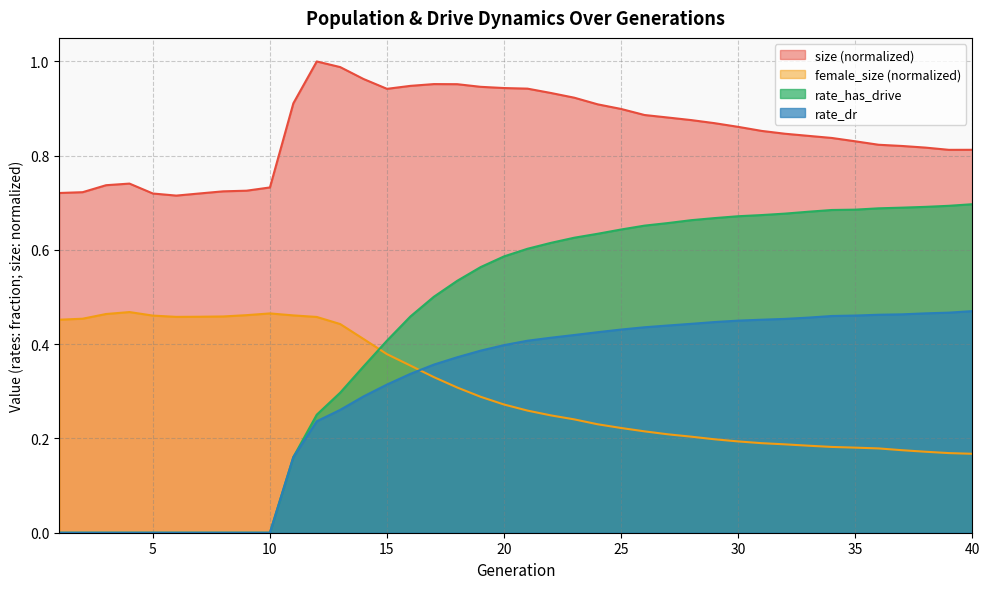

What is the average value of the size series?

0.9